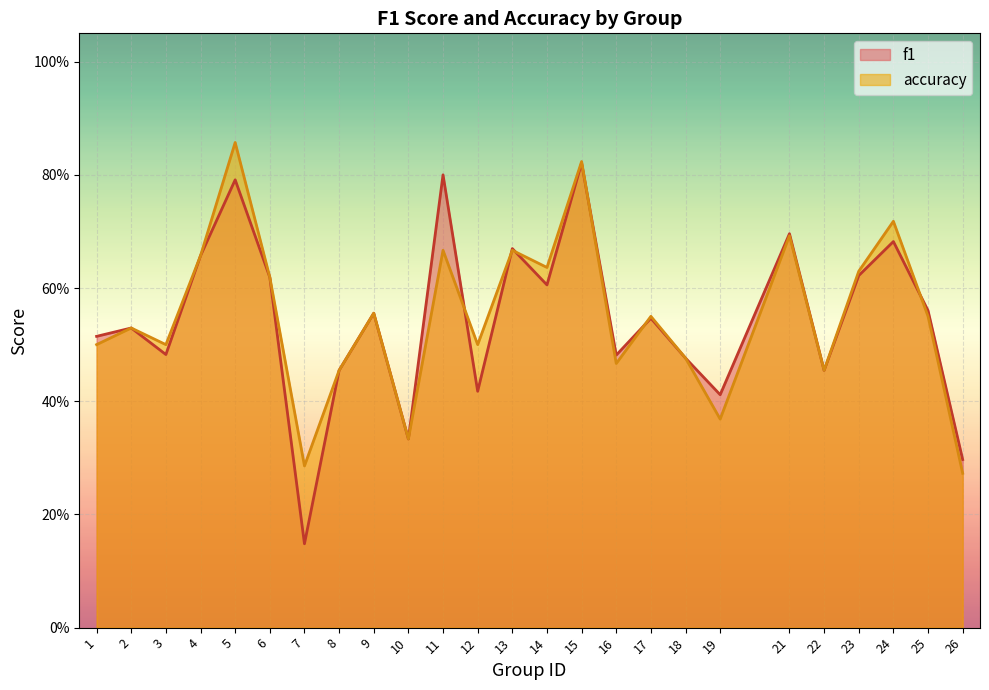

What is the value of the f1 point at the 25th from the left?

0.3